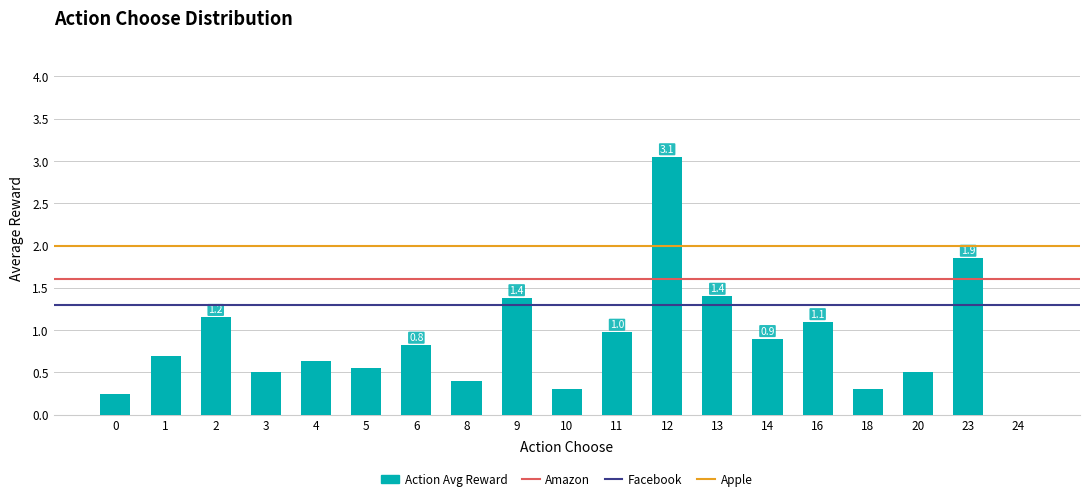

What value does the data have at 14?

0.9